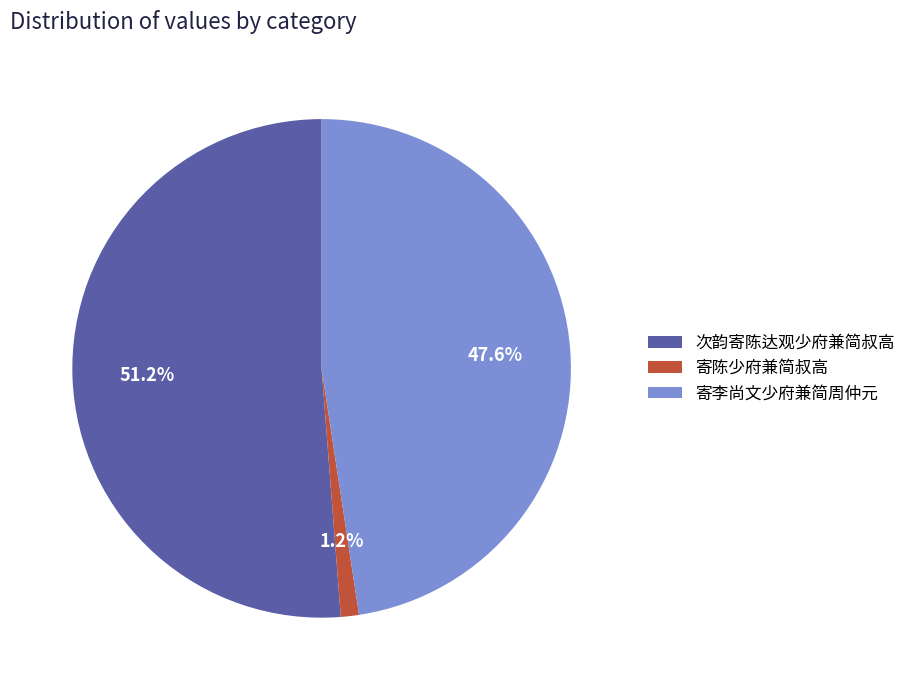

To the nearest percent, what is the difference between the largest and smallest slice percentages?

50%